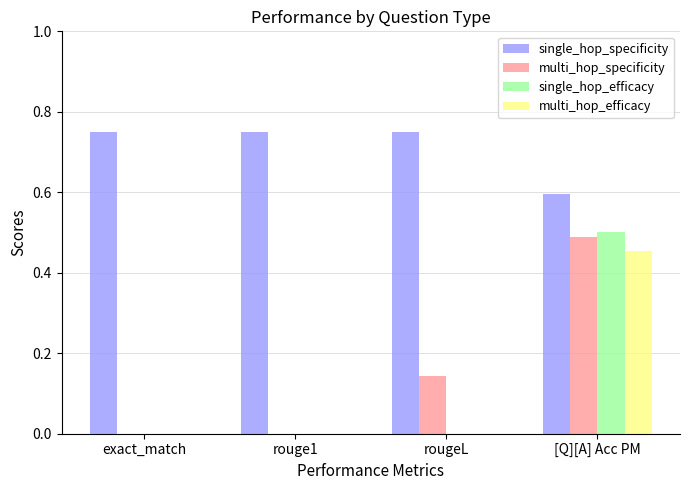

What is the approximate value of single_hop_specificity at [Q][A] Acc PM?

0.6